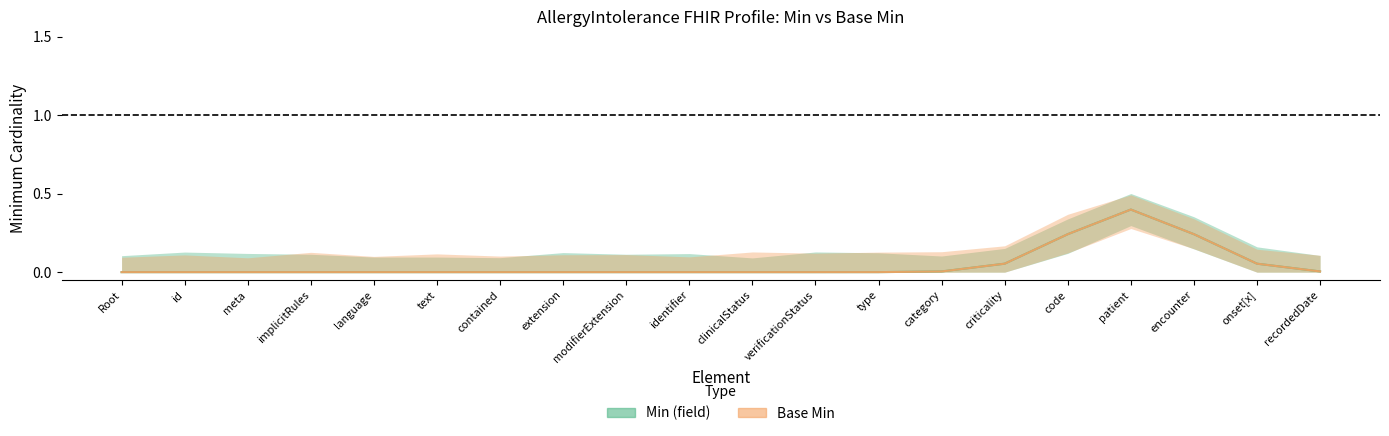

What is the sum of all Min (field) values?

1